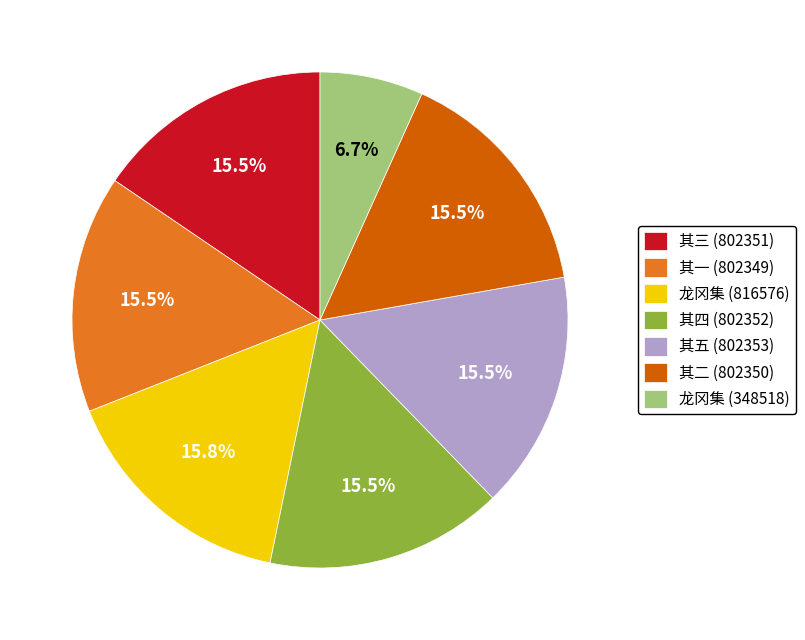

Count the number of slices in the pie.

7